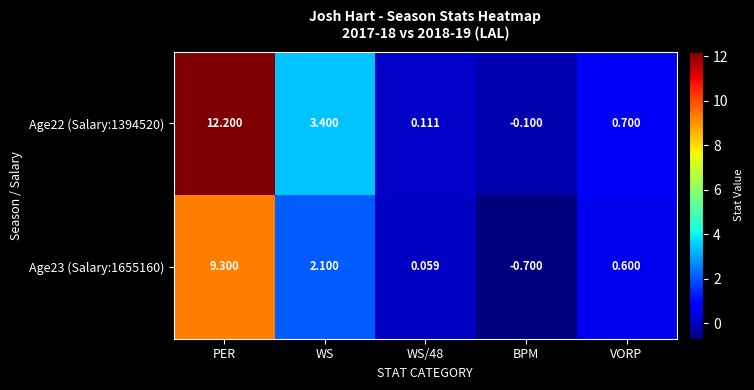

Which label corresponds to the smallest value in the chart?

BPM